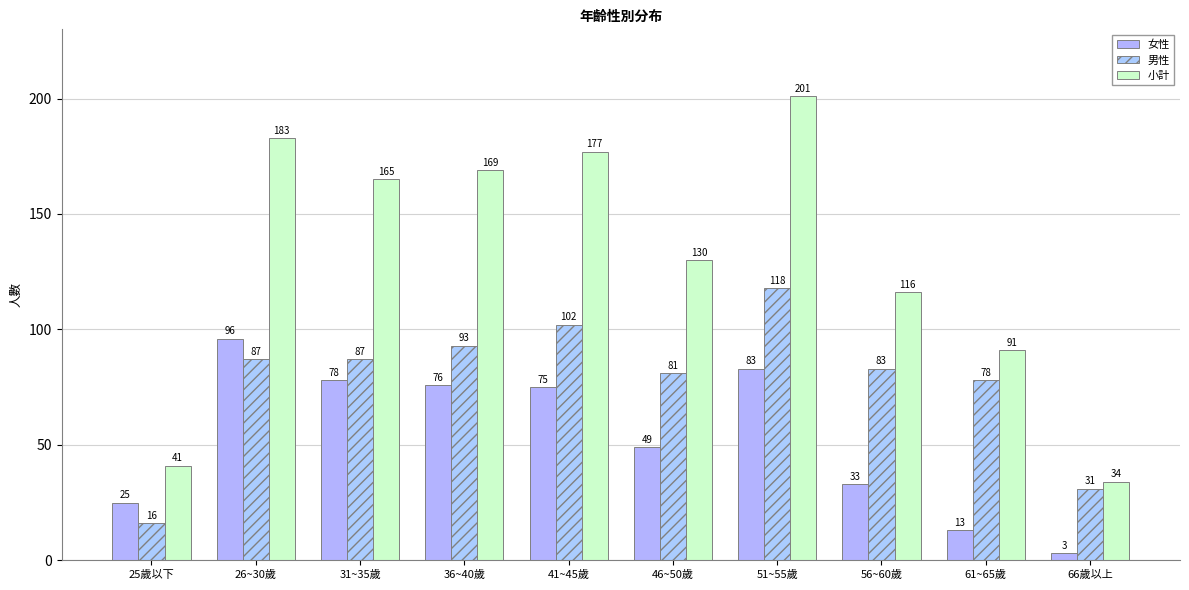

Rank the series by their average value, from lowest to highest.

女性, 男性, 小計